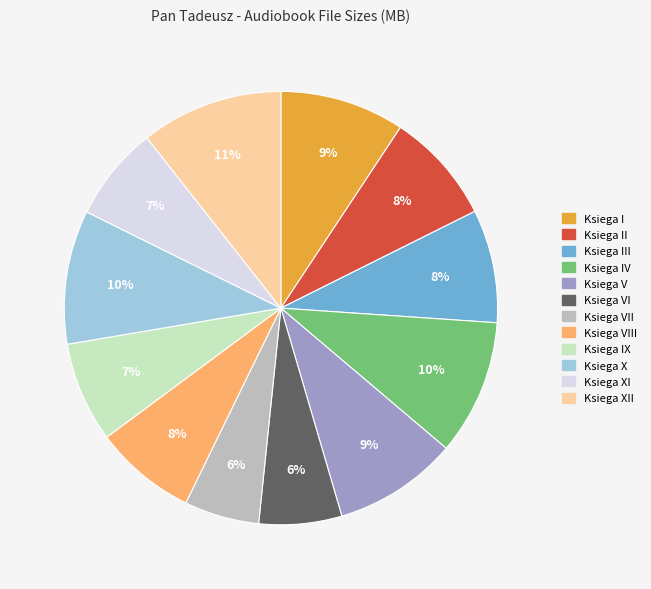

To the nearest percent, what is the difference between the largest and smallest slice percentages?

5%